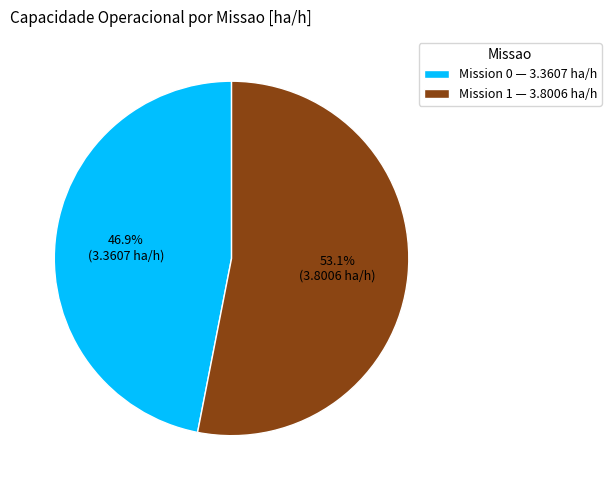

Is there a majority slice in this chart?

Yes